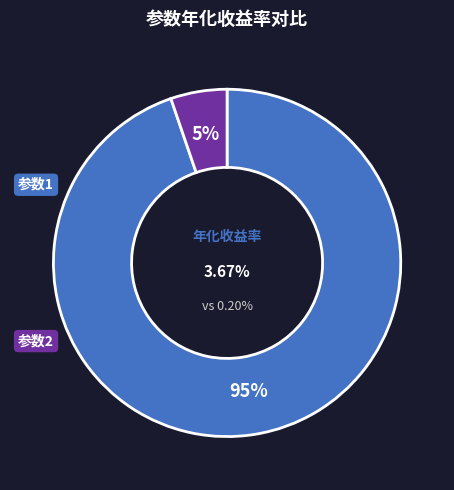

Which slice is the smallest?

2